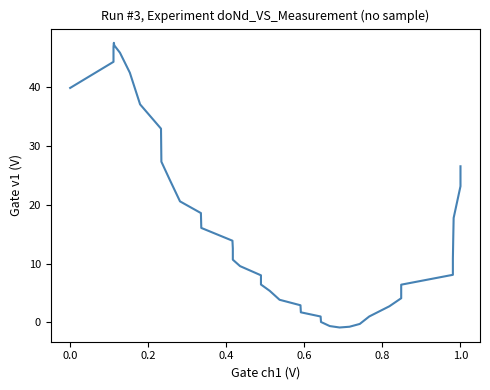

Reading left to right, extract all data points from this chart.

39.8	44.3	46.8	47.5	47.1	45.8	42.4	37.0	32.9	27.3	24.2	20.6	18.6	16.0	13.9	12.5	10.7	9.6	8.0	6.4	5.4	3.8	2.9	1.7	1.0	0.1	-0.6	-0.9	-0.7	-0.3	1.0	2.7	4.1	6.4	8.1	10.8	14.4	17.7	23.1	26.5